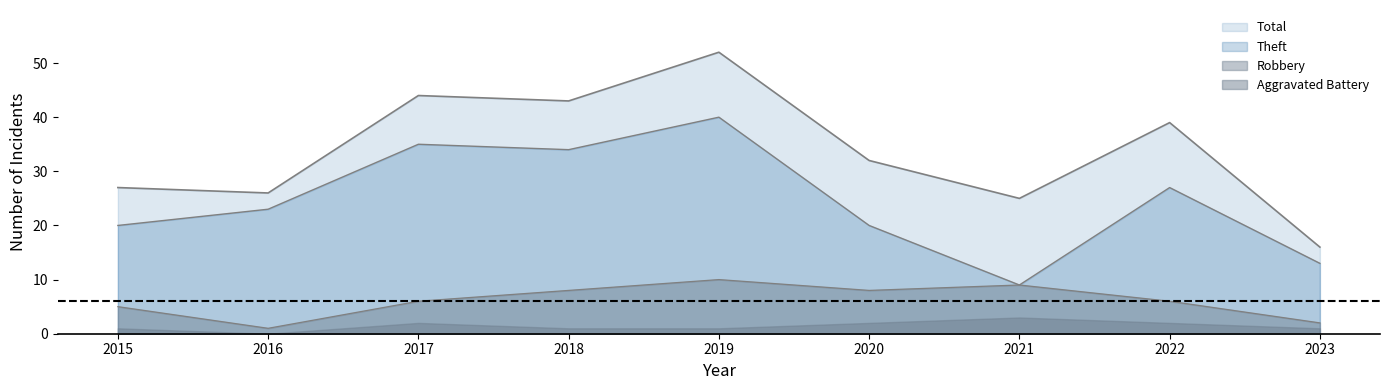

List the series in order of their peak value, lowest first.

Aggravated Battery, Robbery, Theft, Total